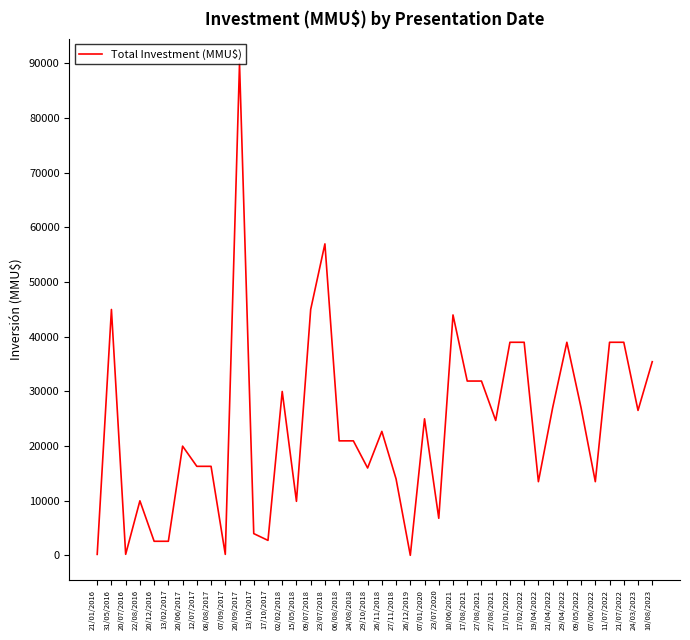

Does the chart display data point markers on the line(s)?

No